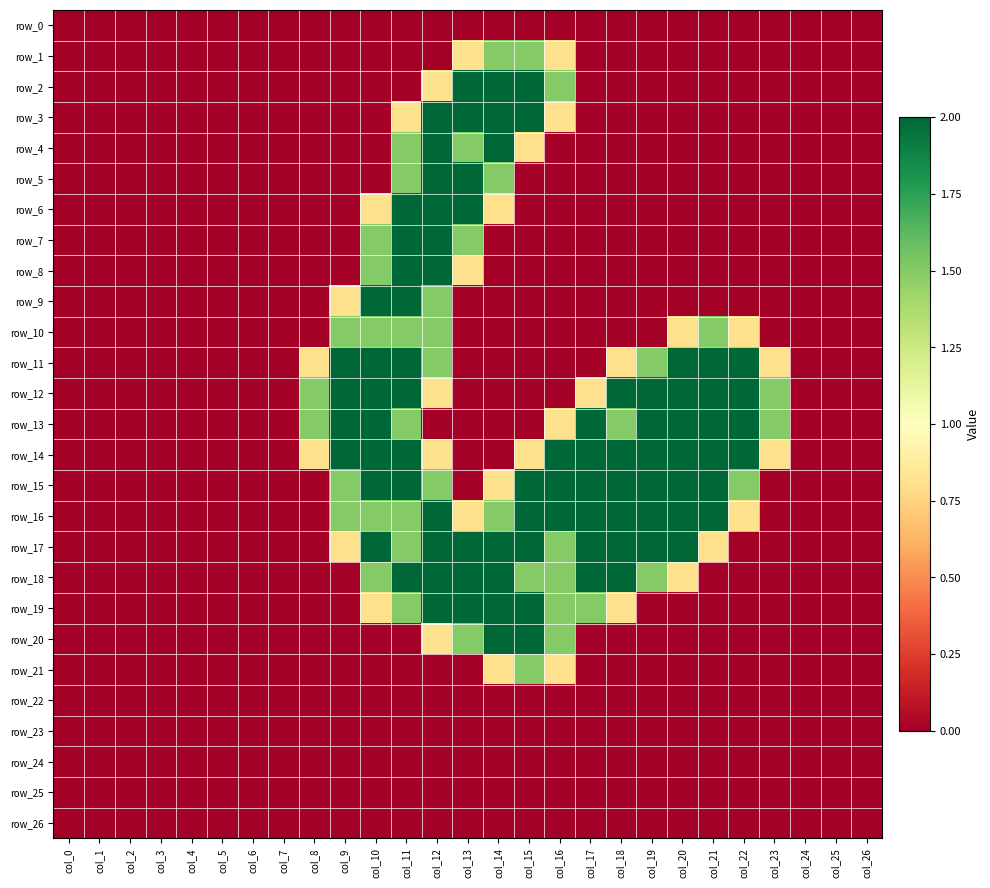

The row_12 series shows -1.2 at col_26. True or false?

False